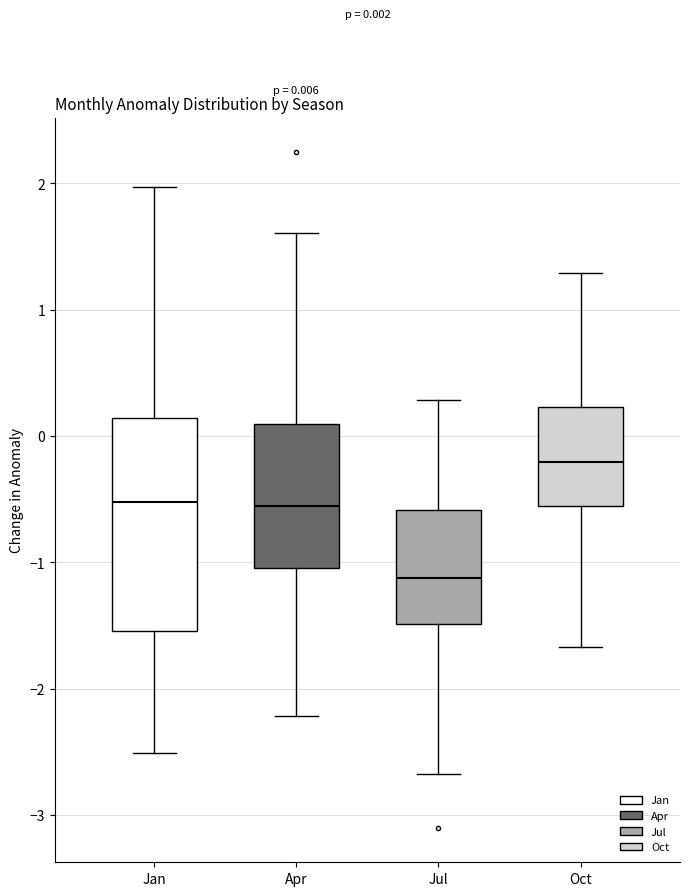

Comparing the boxes themselves (not the whiskers), which one is the tallest?

Jan